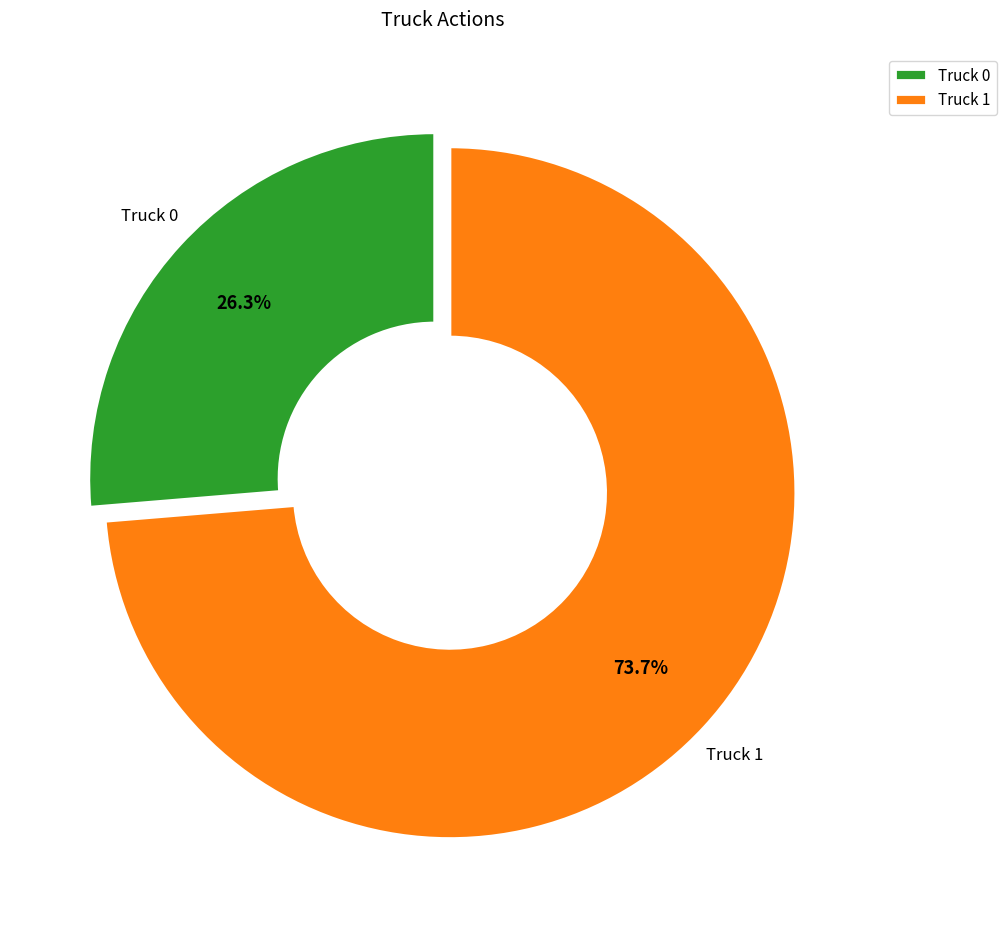

To the nearest percent, what is the difference between the largest and smallest slice percentages?

47%